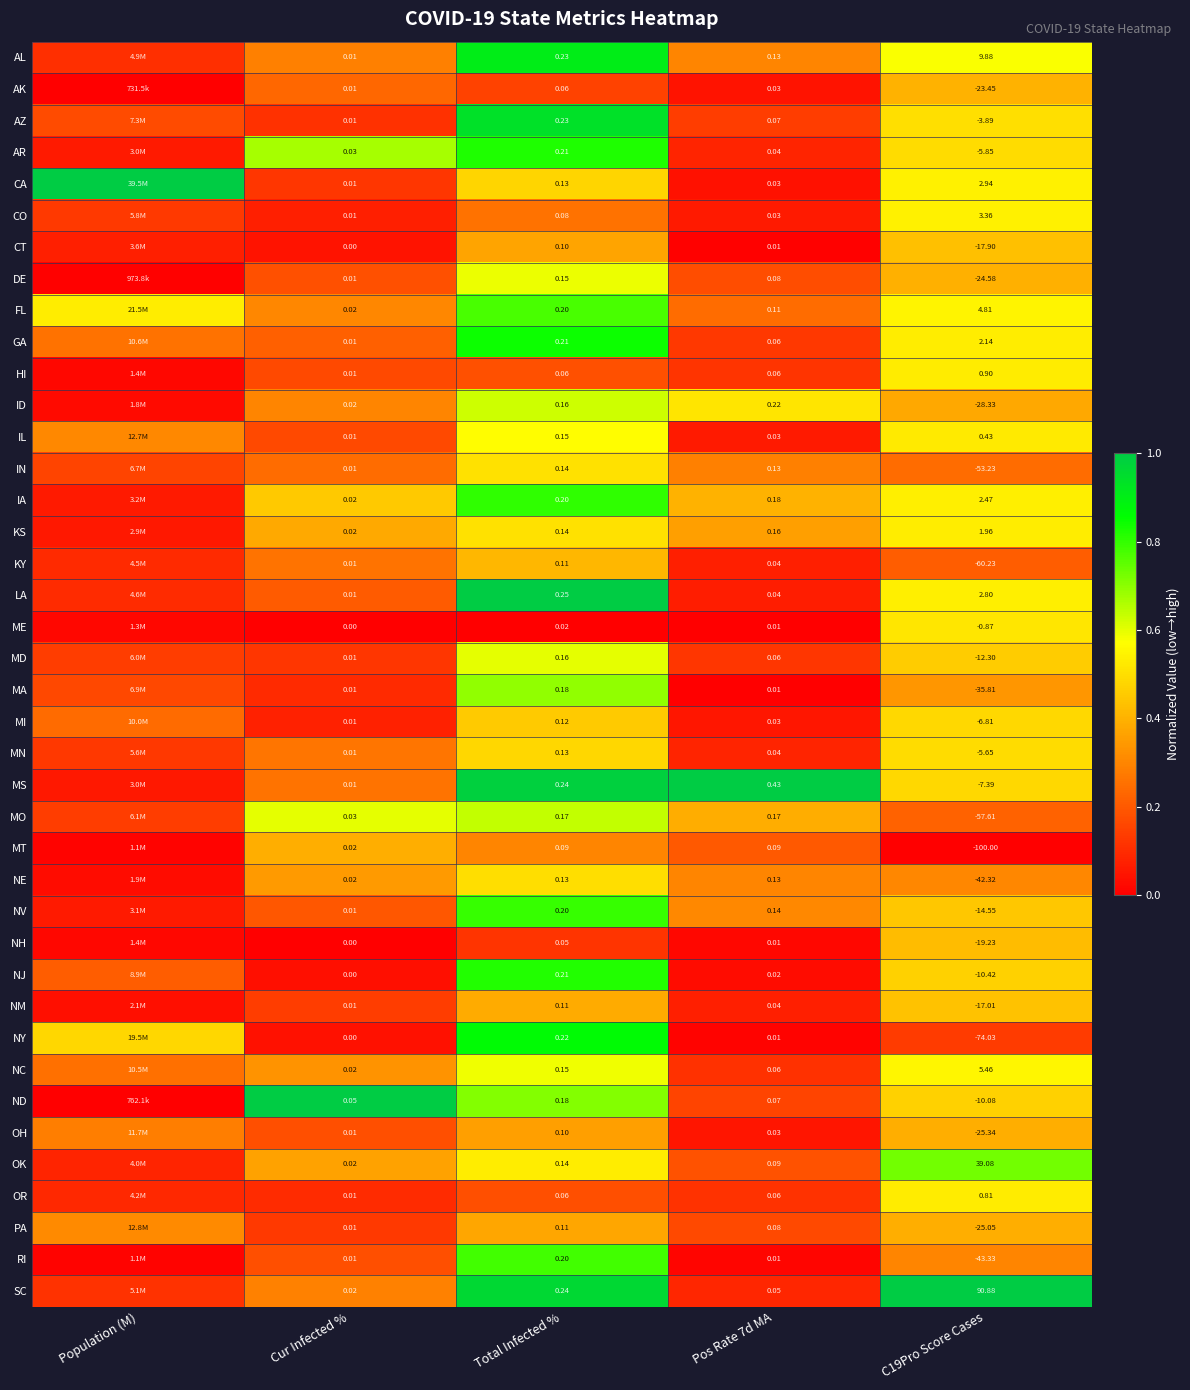

At how many categories does at least one series exceed 0?

5